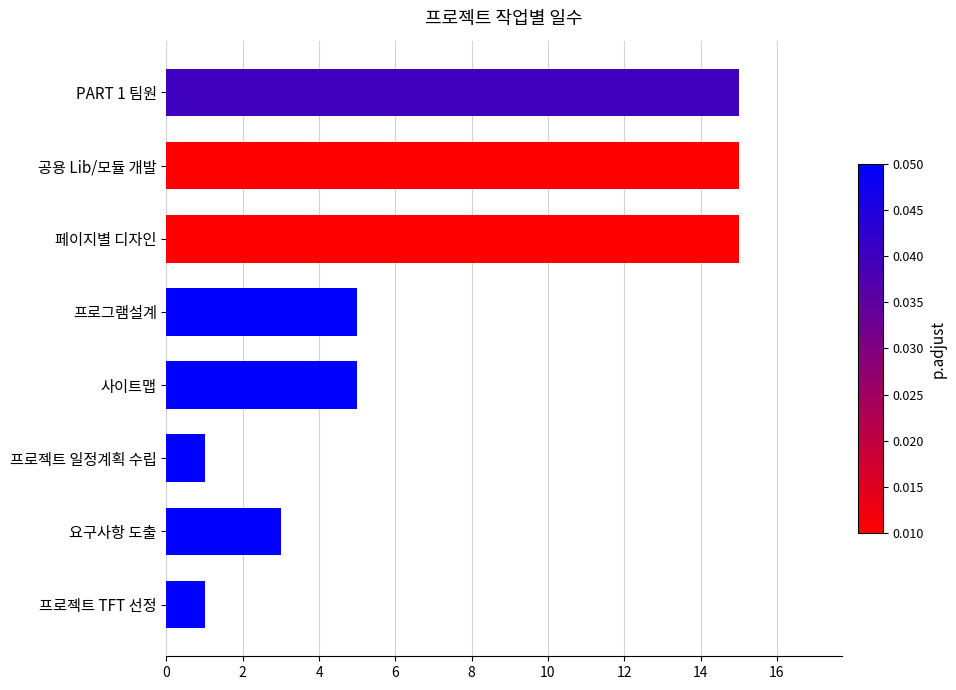

What is the difference between the maximum and minimum values?

14